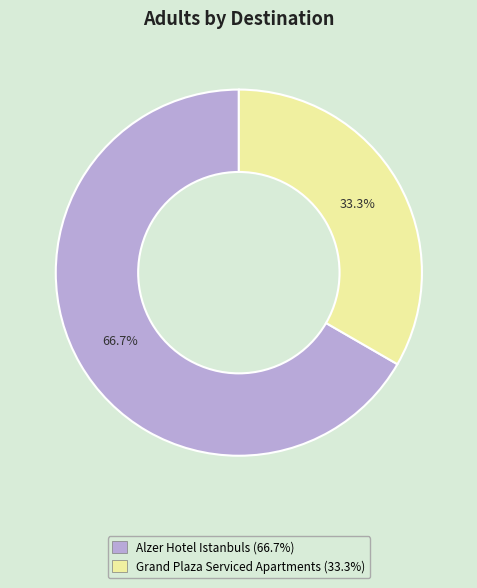

What percentage is NOT represented by Grand Plaza Serviced Apartments?

66.7%